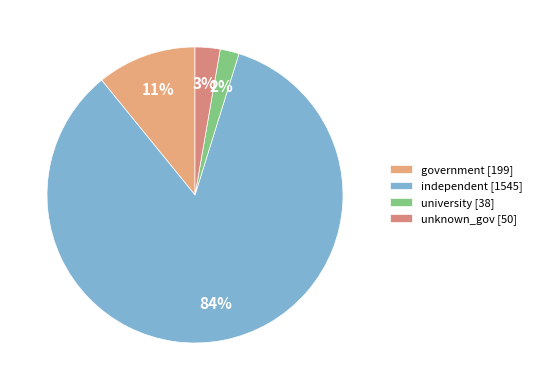

Is there any slice that represents more than half of the pie?

Yes